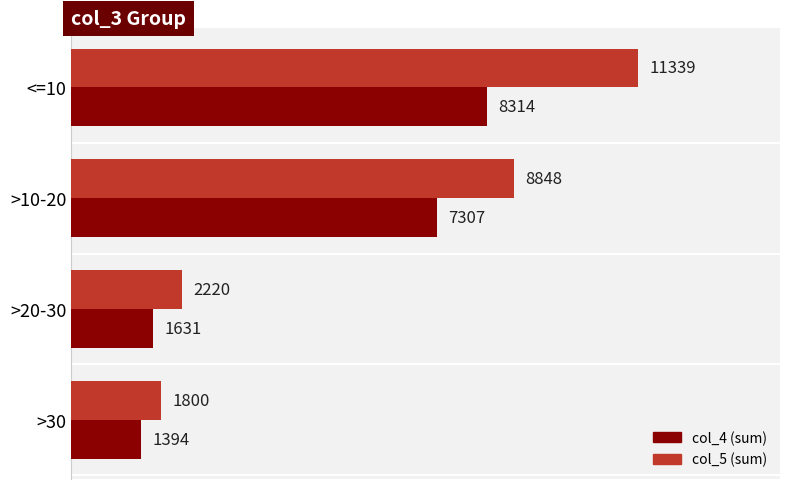

At how many categories does at least one series exceed 6303?

2